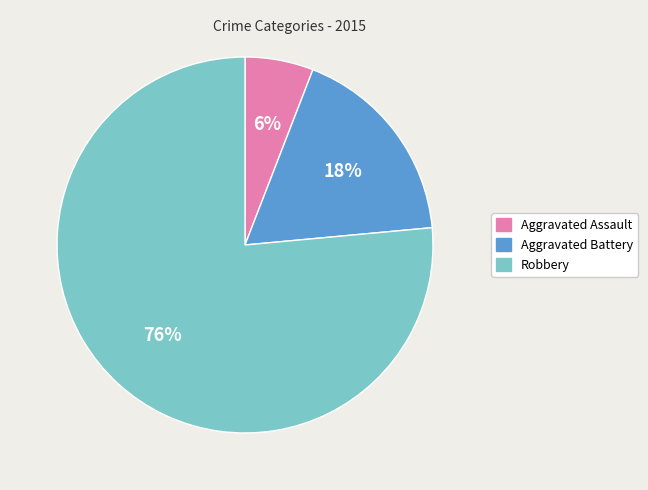

To the nearest percent, what is the average slice percentage?

33%